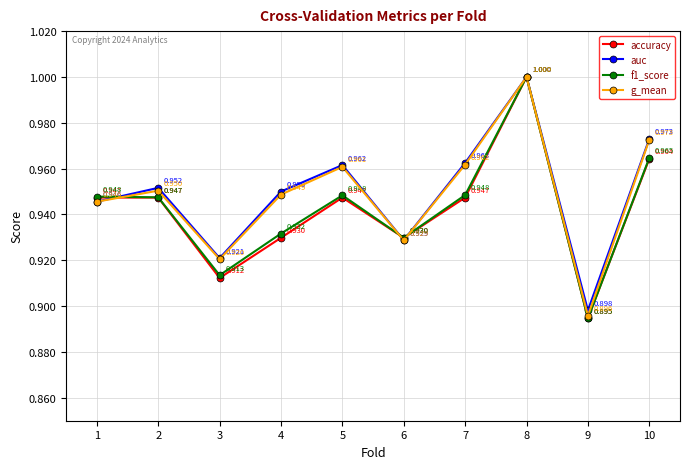

What is the value of the auc point at the 2nd from the left?

1.0